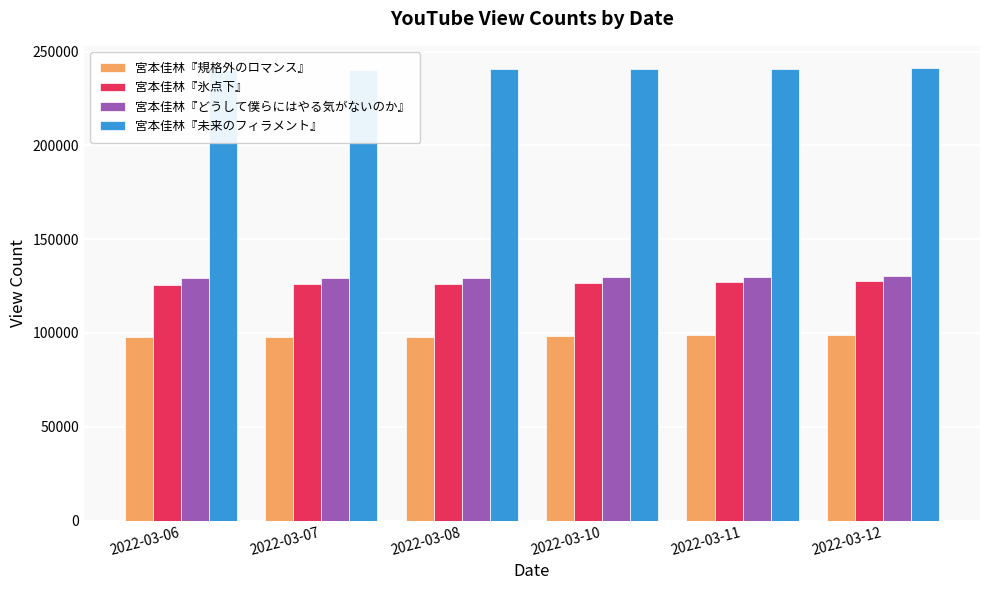

At how many categories does at least one series exceed 195399?

6